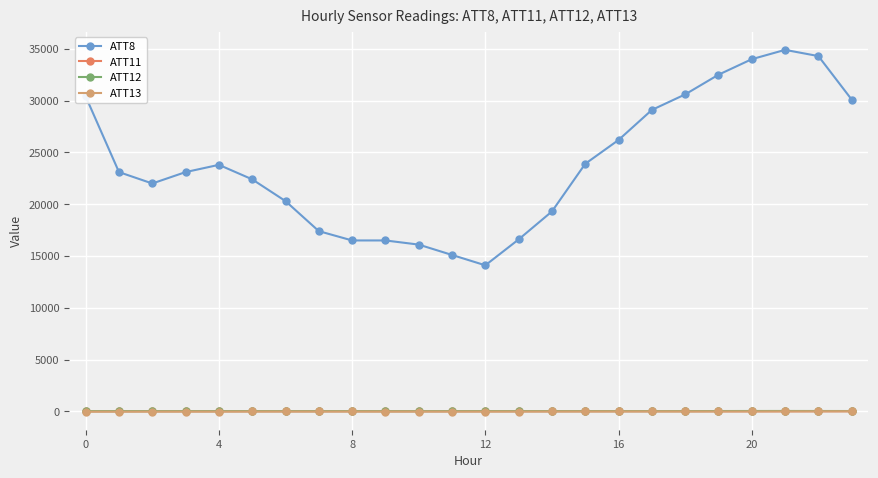

Which series has the largest total across all categories?

ATT8